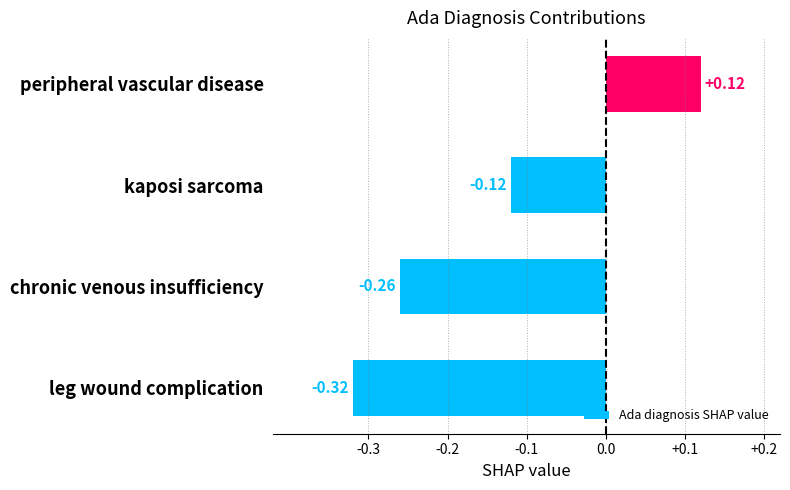

Rank the categories by value from highest to lowest.

peripheral vascular disease, kaposi sarcoma, chronic venous insufficiency, leg wound complication